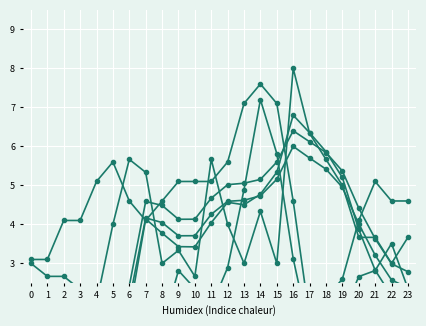

Which category has the lowest value in the تعداد تخلف فاصله غیر مجاز series?

3